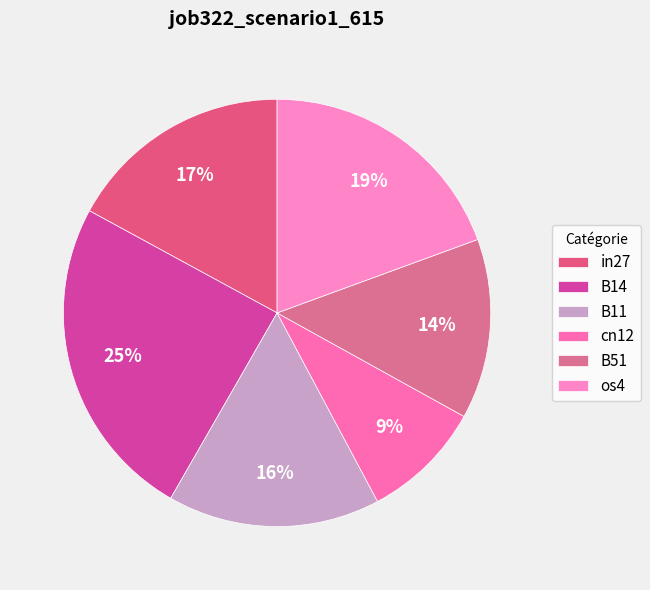

How many slices are in this pie chart?

6